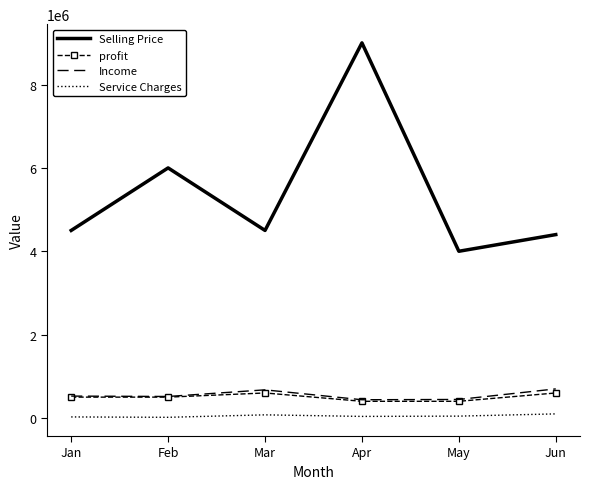

True or false: Income has more than 2 interior local peaks.

False